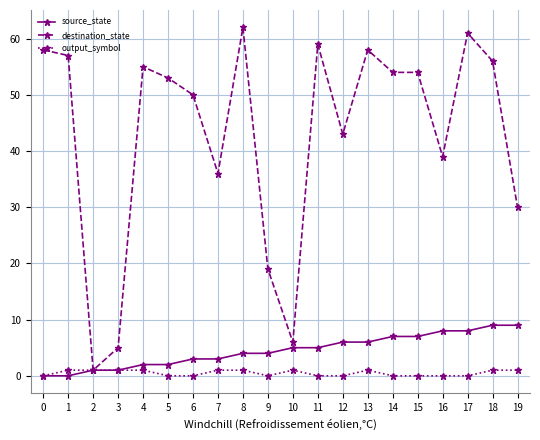

Read the source_state value at 17.

8